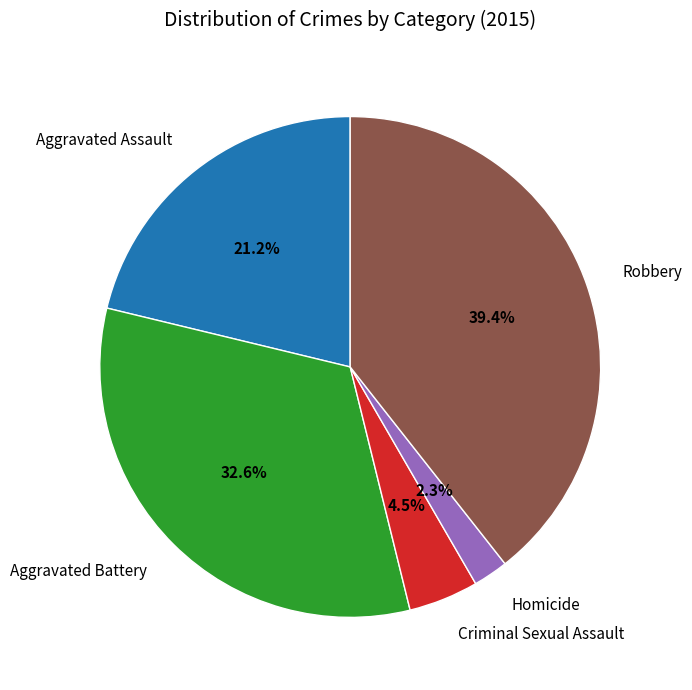

Between Aggravated Assault and Aggravated Battery, which is larger?

Aggravated Battery